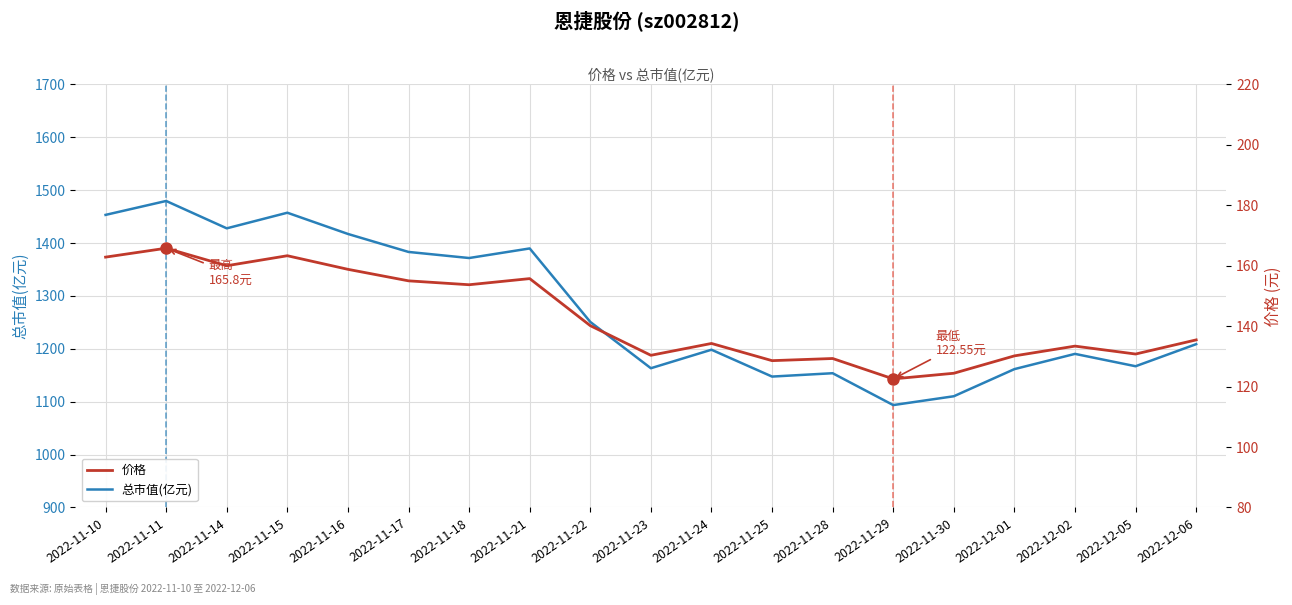

What is the minimum value for 总市值(亿元)?

1093.7